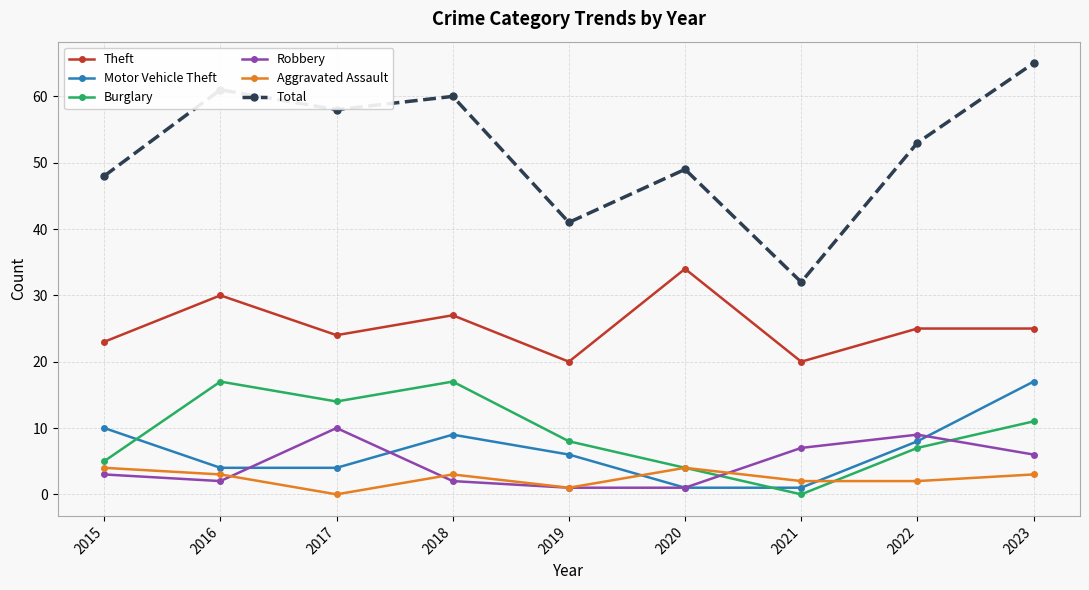

Reading right to left, list all the values displayed in this chart.

Theft: 25	25	20	34	20	27	24	30	23
Motor Vehicle Theft: 17	8	1	1	6	9	4	4	10
Burglary: 11	7	0	4	8	17	14	17	5
Robbery: 6	9	7	1	1	2	10	2	3
Aggravated Assault: 3	2	2	4	1	3	0	3	4
Total: 65	53	32	49	41	60	58	61	48